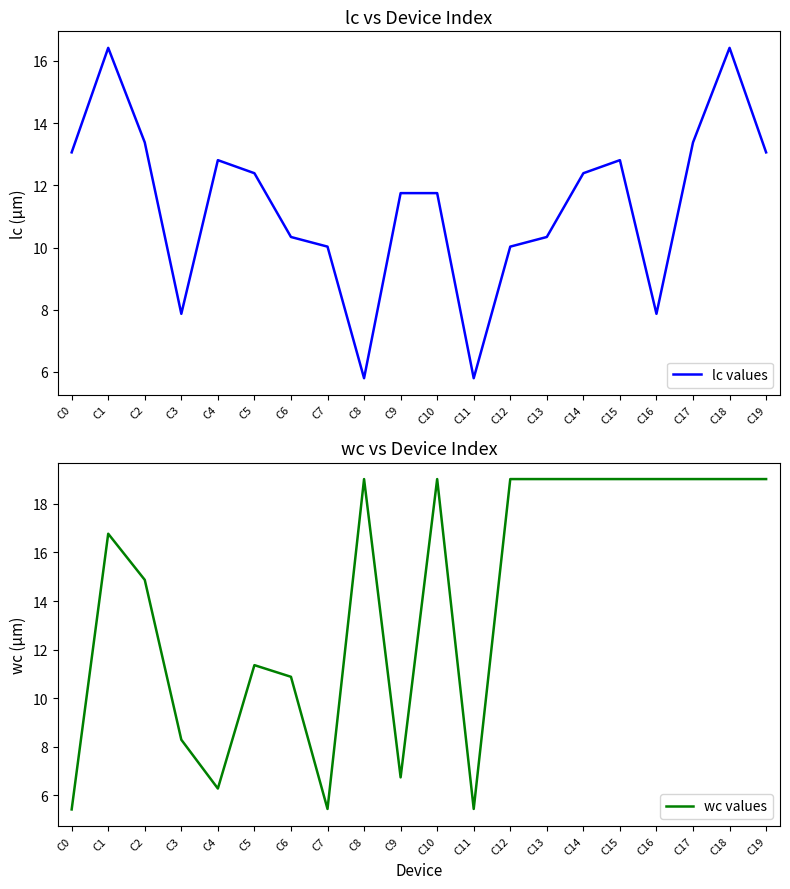

Count the number of data series in this chart.

2